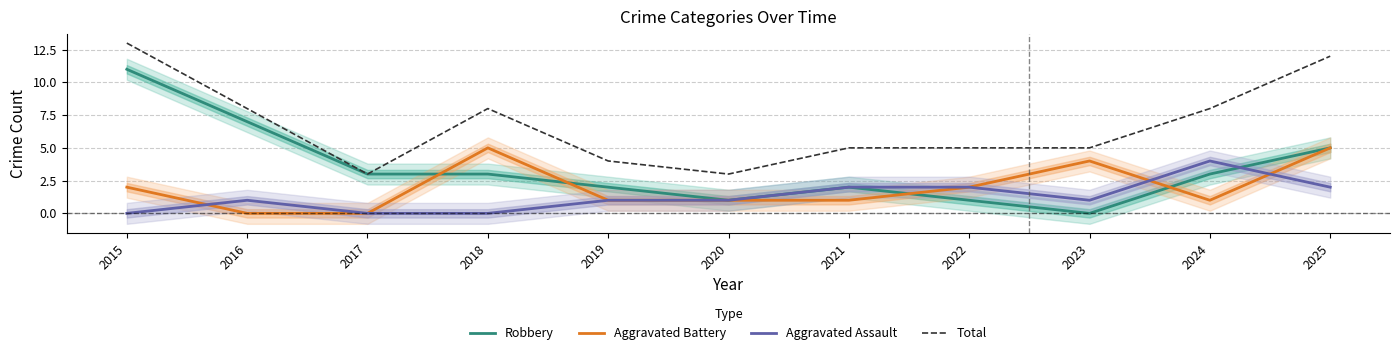

What is the average value of the Total series?

7